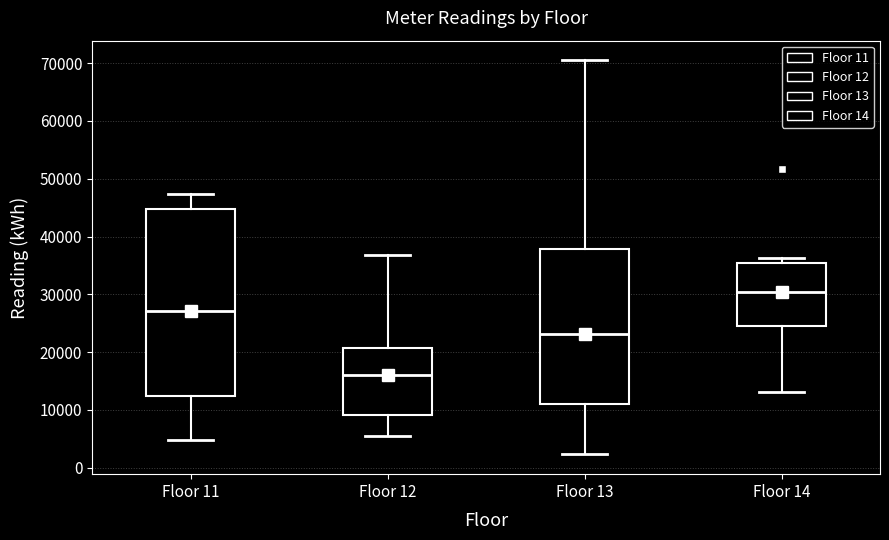

Which box is the tallest, from its lower edge to its upper edge?

Floor 11